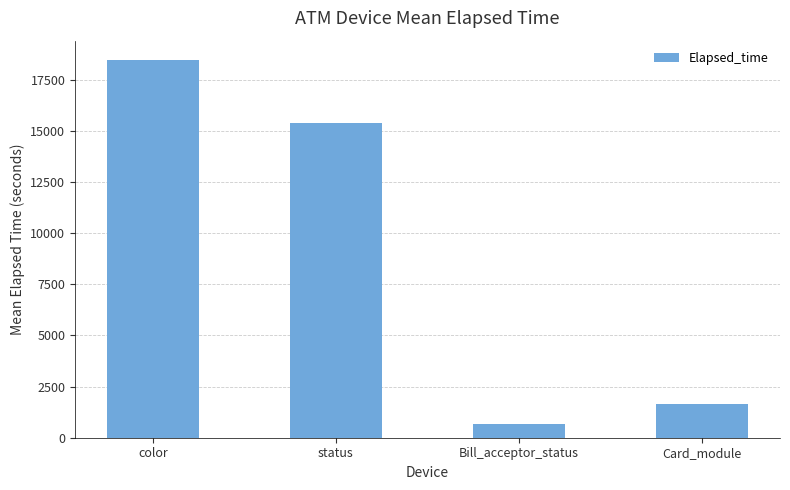

Reading left to right, list all the values displayed in this chart.

color=18494.2	status=15414.3	Bill_acceptor_status=694.0	Card_module=1628.3